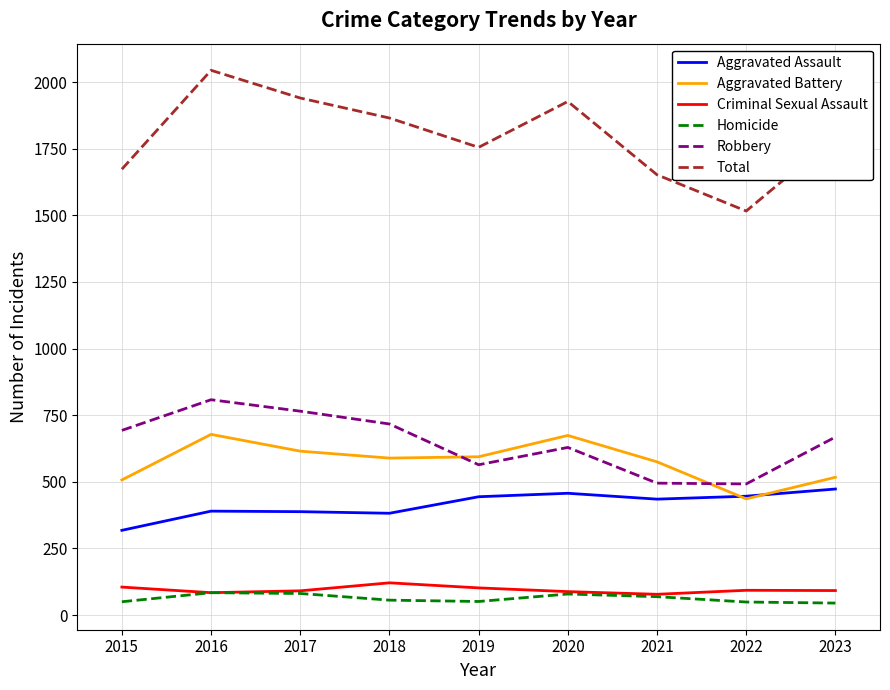

What are all the series names shown in the legend?

Aggravated Assault, Aggravated Battery, Criminal Sexual Assault, Homicide, Robbery, Total